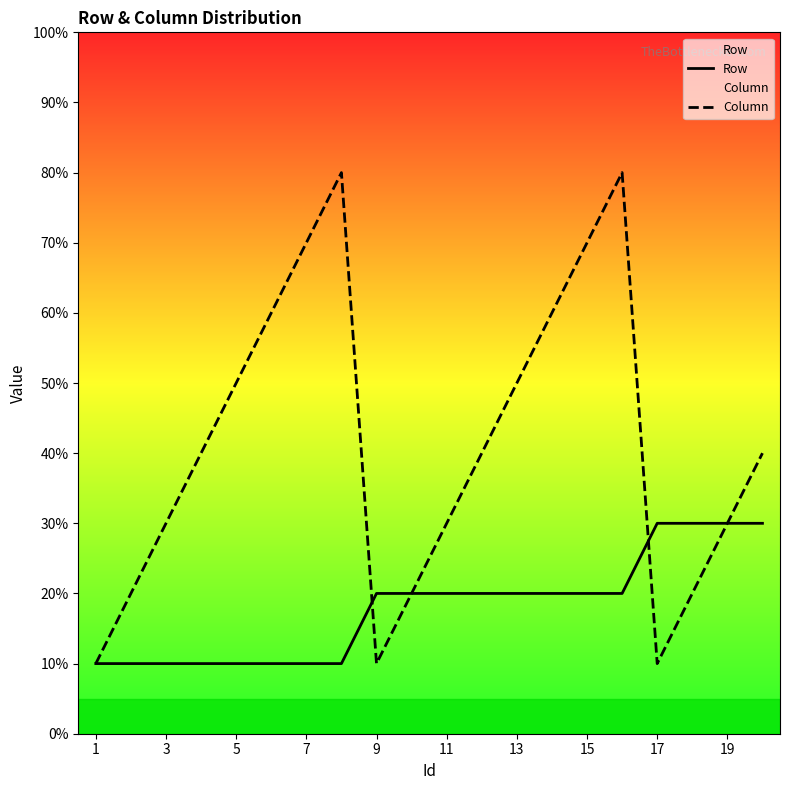

True or false: Row has more than 0 points higher than both neighbors.

False